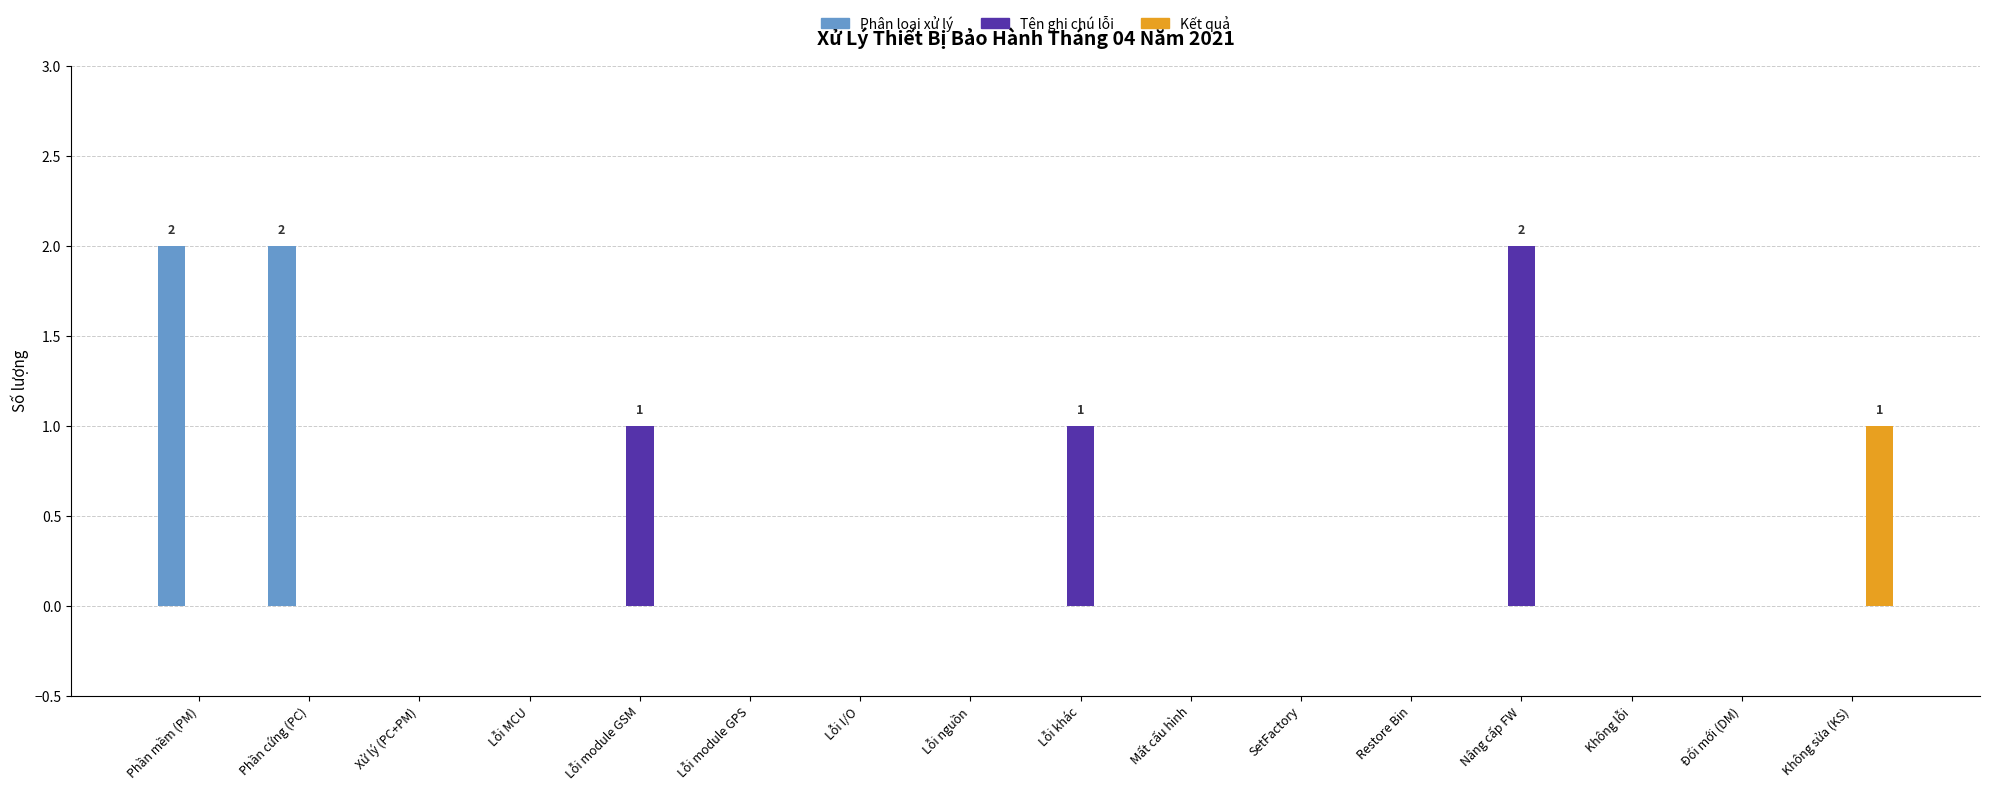

Between Phần cứng (PC) and Xử lý (PC+PM), which series saw the biggest shift?

Phân loại xử lý